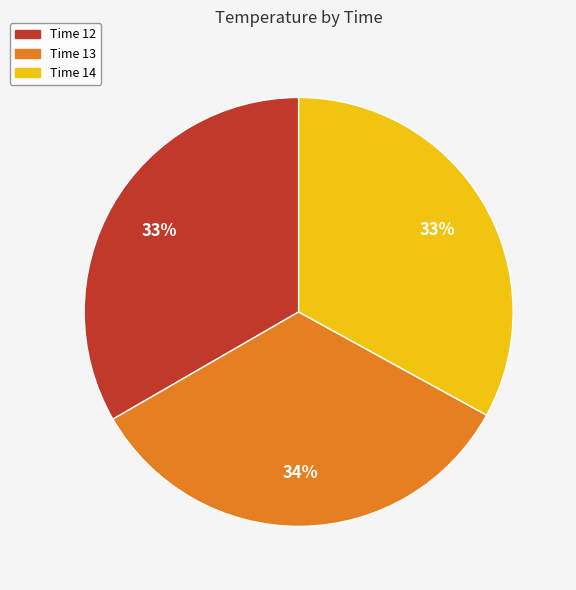

Is there a majority slice in this chart?

No